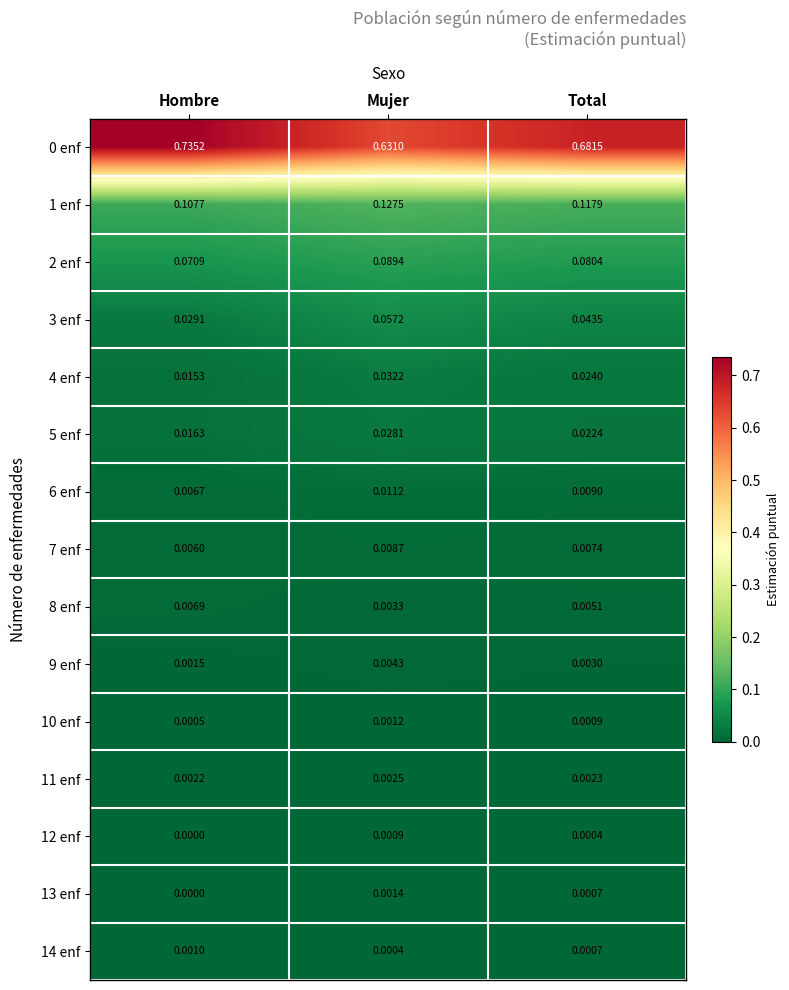

Is the value of 13 enf at Mujer greater than the value of 4 enf at Total?

No